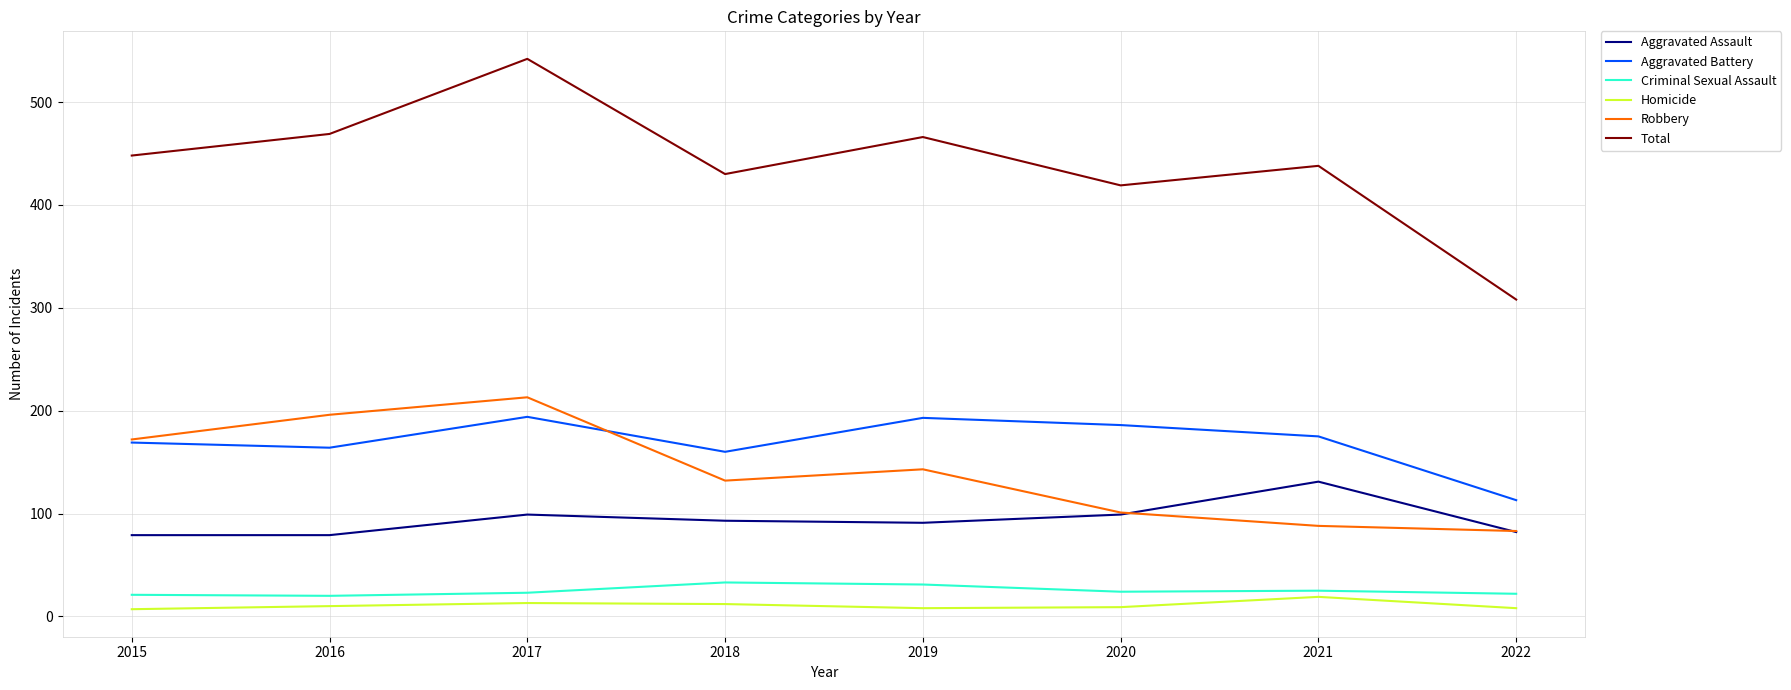

At which label is Aggravated Battery closest to 153?

2018